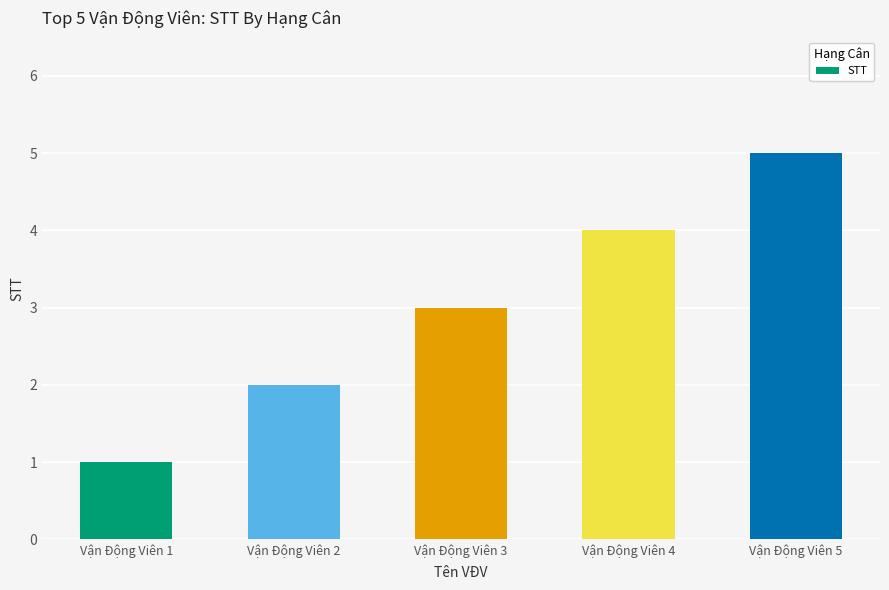

What is the difference between the values at Vận Động Viên 2 and Vận Động Viên 5?

3